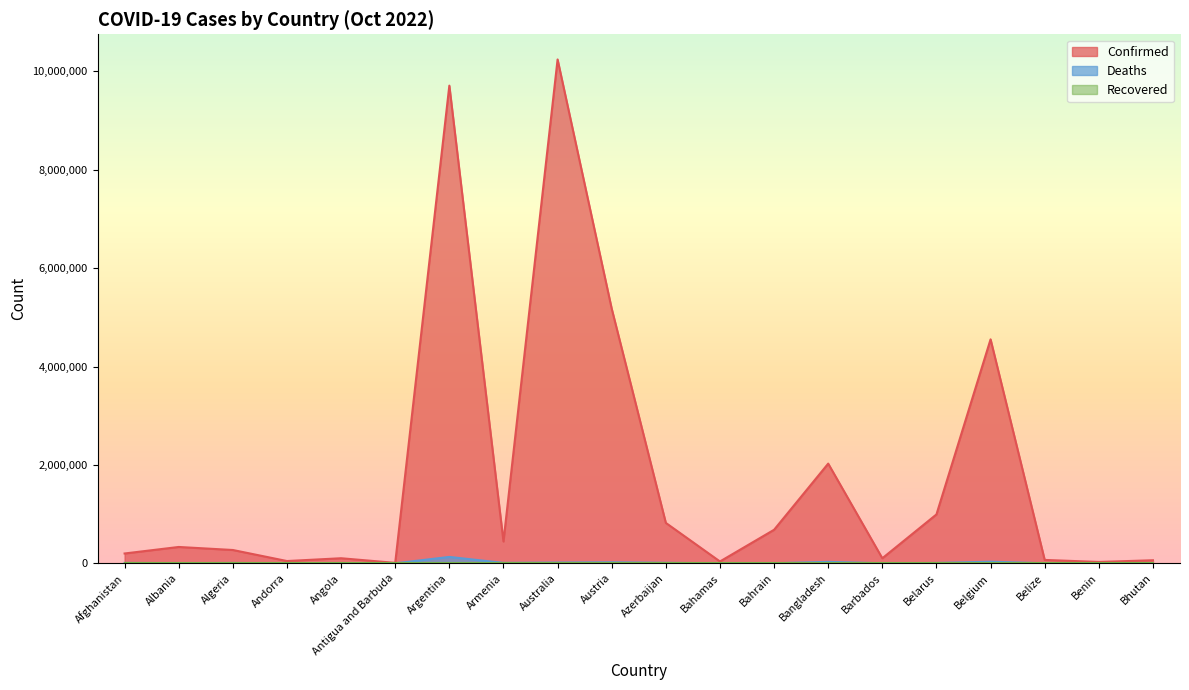

What is the minimum value shown in the chart?

0